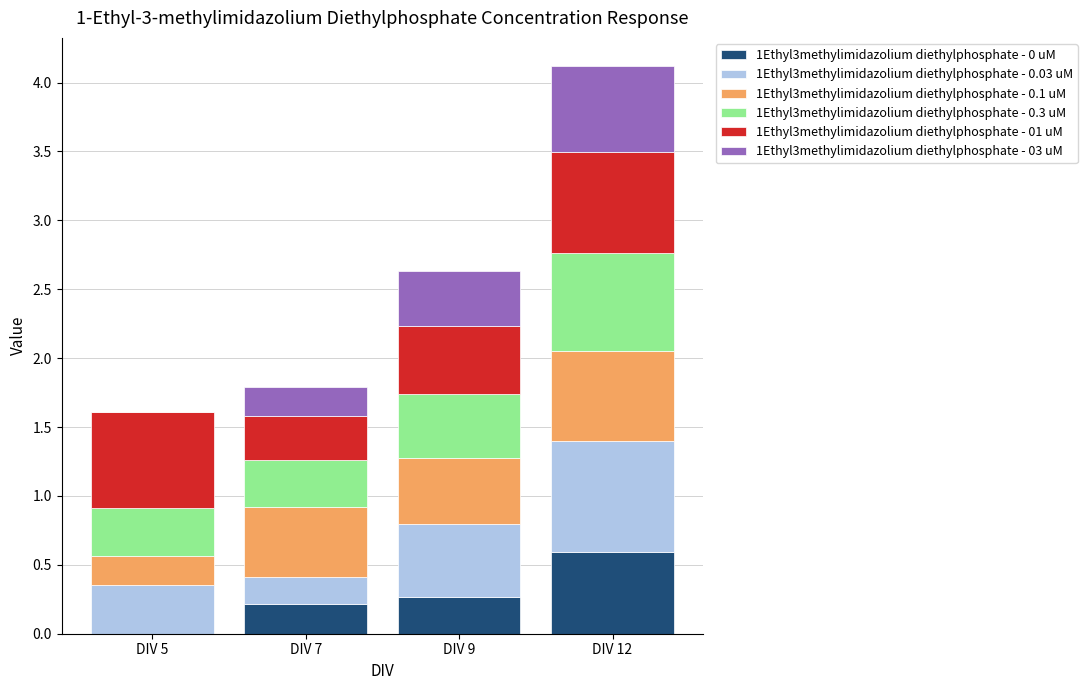

Are the bars grouped side by side (vs. stacked)?

No